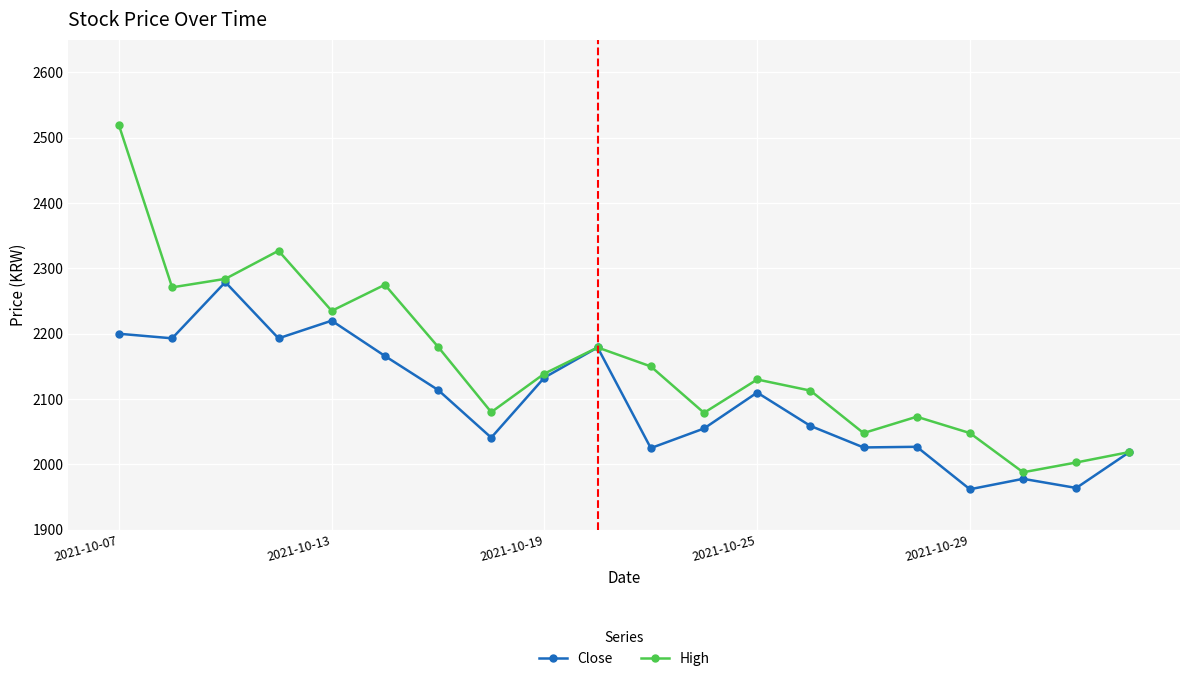

What is the sum of all Close values?

41943